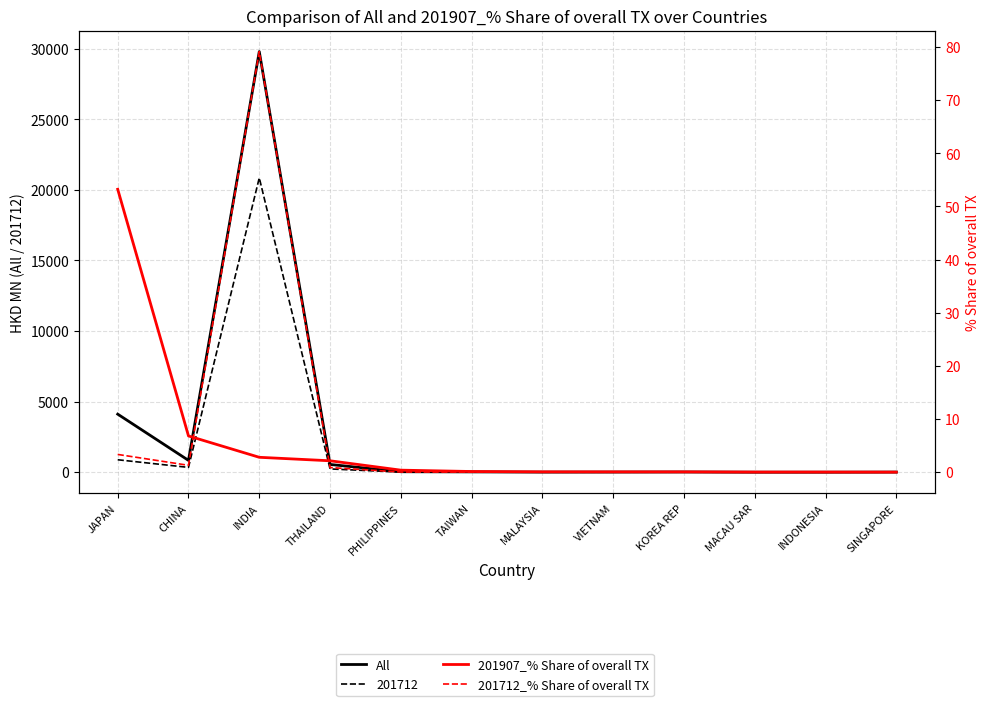

Rank the series at INDONESIA from lowest to highest value.

201712_% Share of overall TX, 201907_% Share of overall TX, All